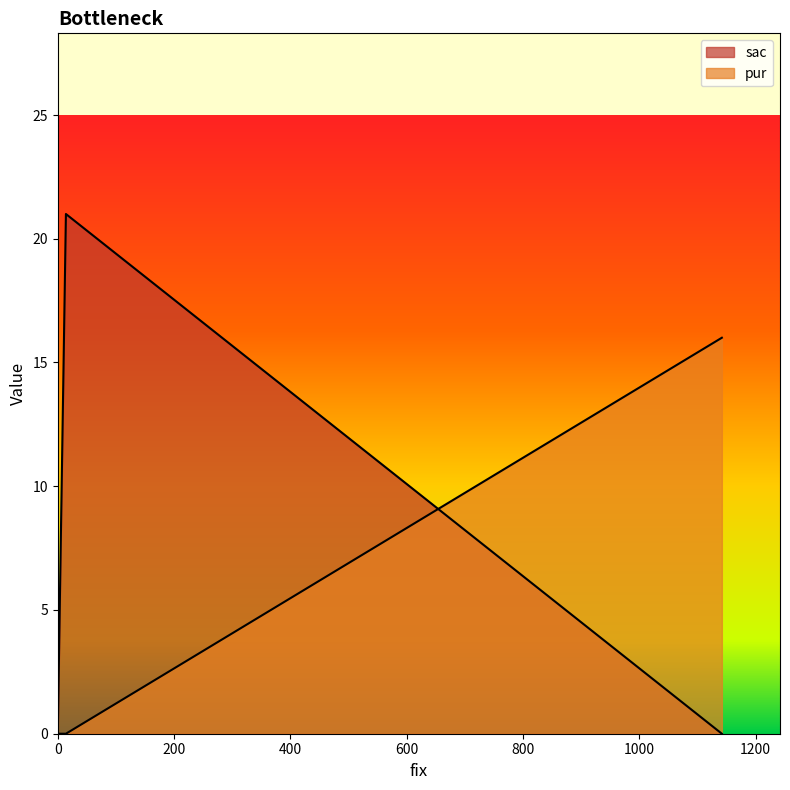

Is the value of pur at 14 greater than the value of sac at 14?

No